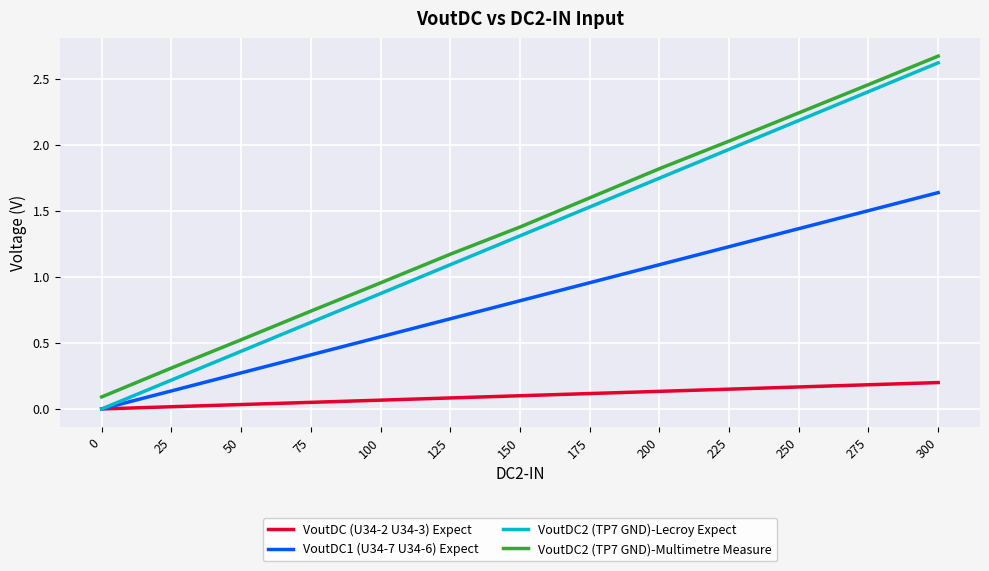

Which series has the widest spread of values?

VoutDC2 (TP7 GND)-Lecroy Expect